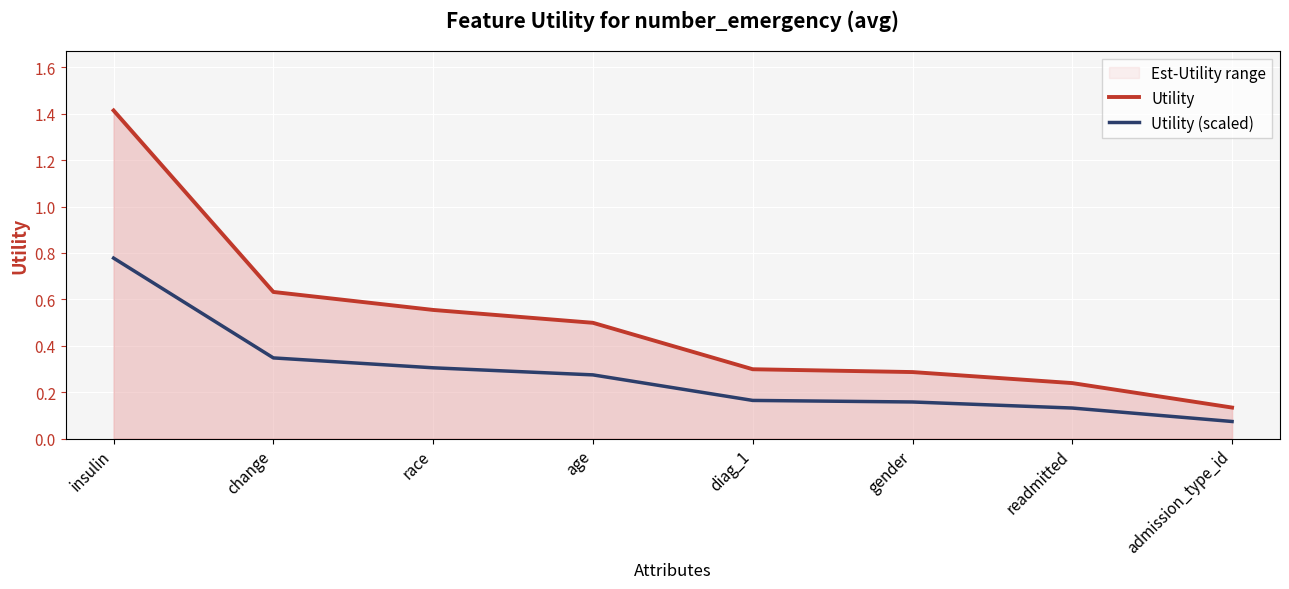

What is the minimum value for Utility?

0.1